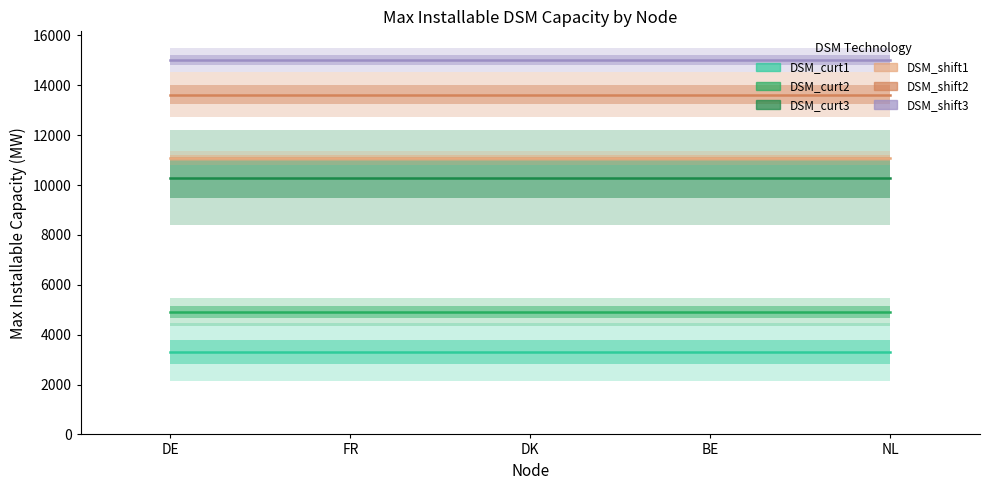

At which label does DSM_shift3 reach its minimum?

DE